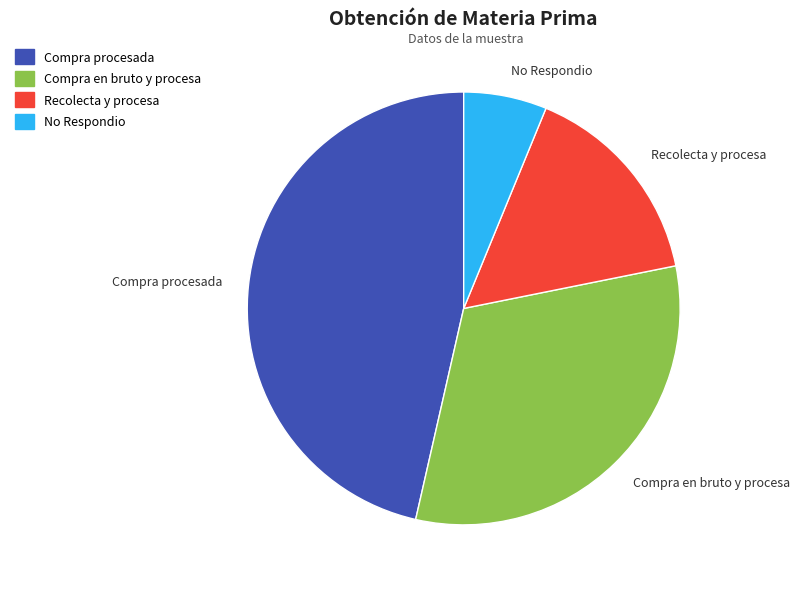

Rank the categories by value from highest to lowest.

Compra procesada, Compra en bruto y procesa, Recolecta y procesa, No Respondio